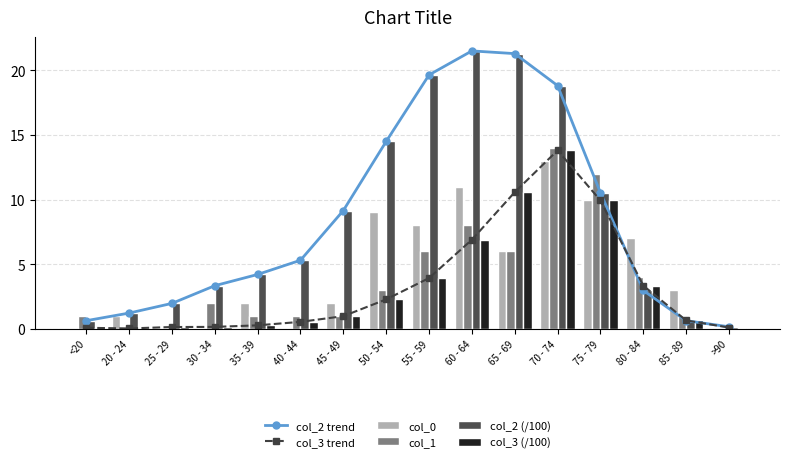

What is the value of the col_3 (/100) bar at the 7th from the left?

1.0